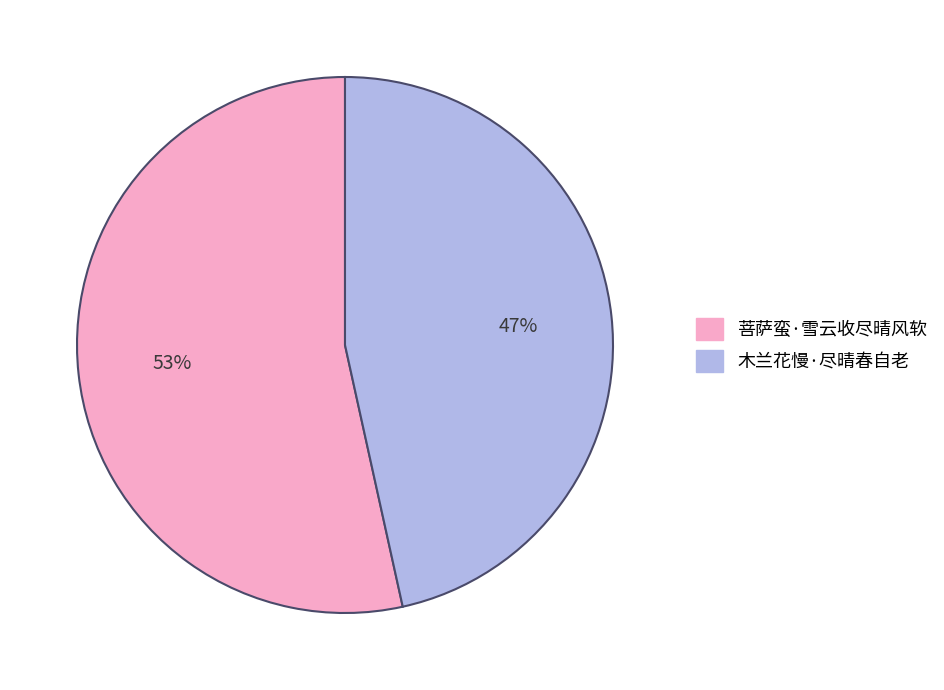

The 菩萨蛮·雪云收尽晴风软 slice represents 53% of the pie. True or false?

True